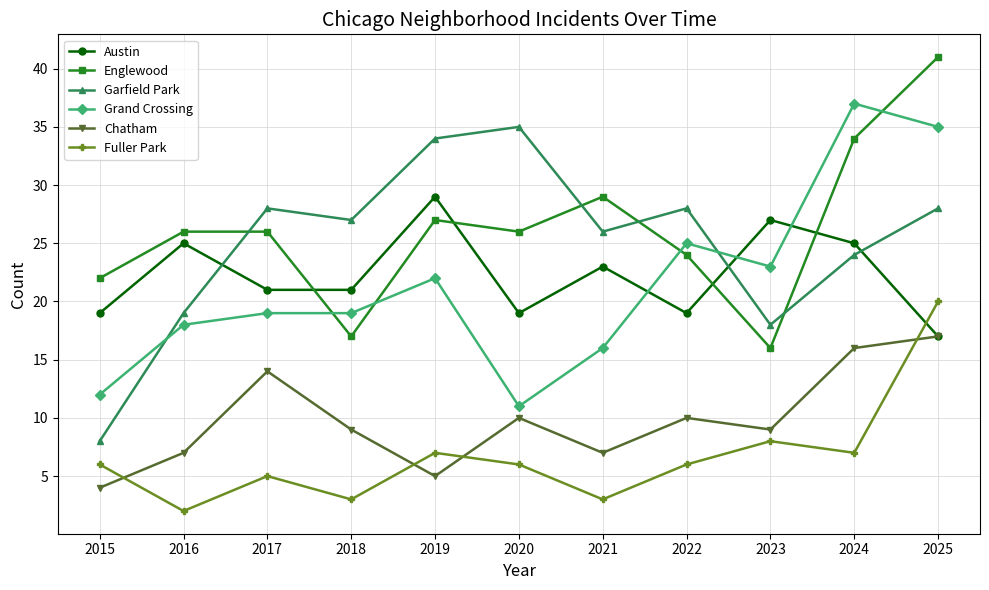

Which series changed the most between 2016 and 2022?

Garfield Park